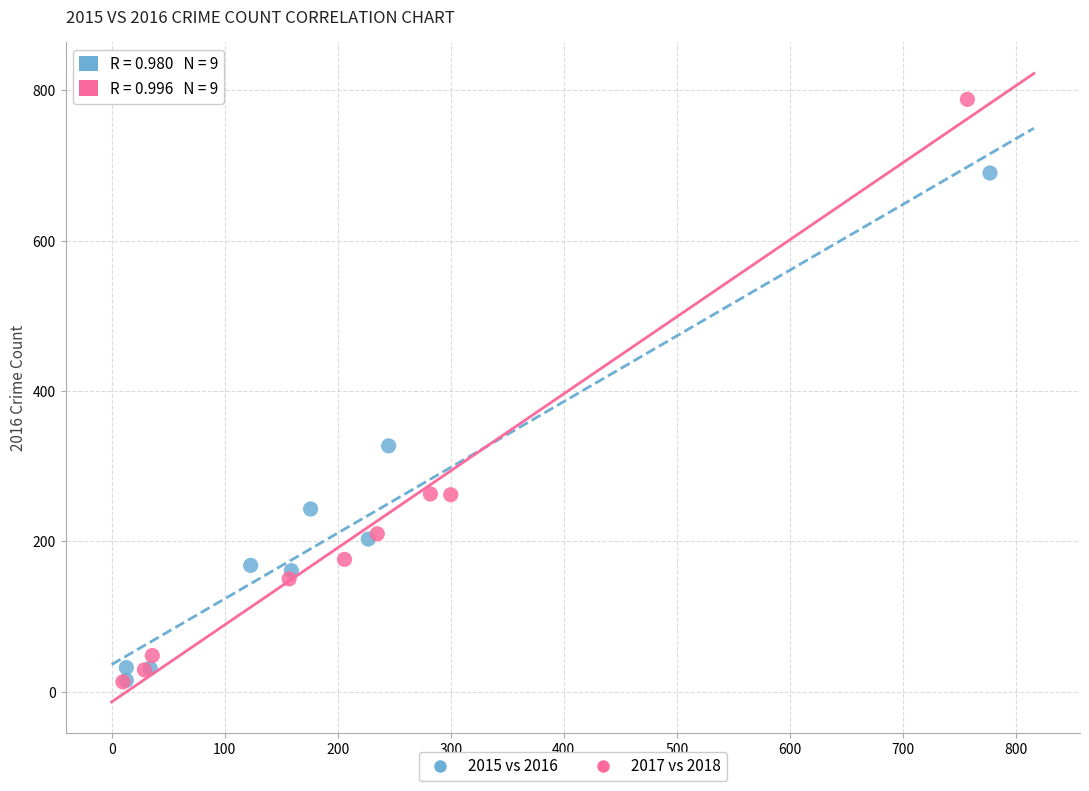

Which series reaches the maximum Y coordinate?

2017 vs 2018